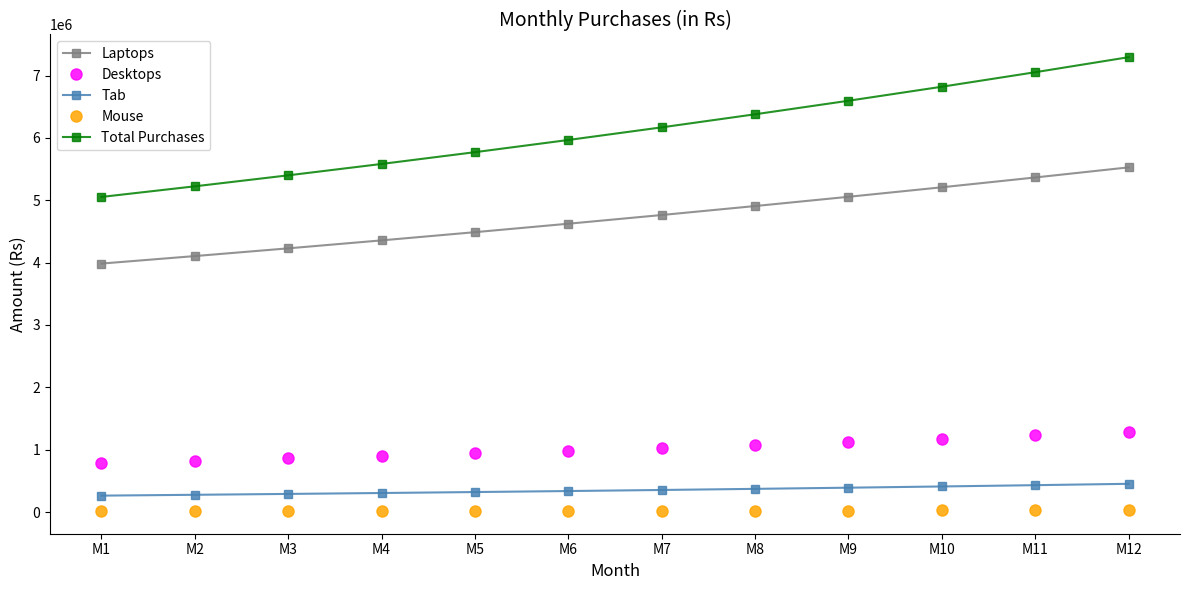

List the series in order of their peak value, highest first.

Total Purchases, Laptops, Desktops, Tab, Mouse